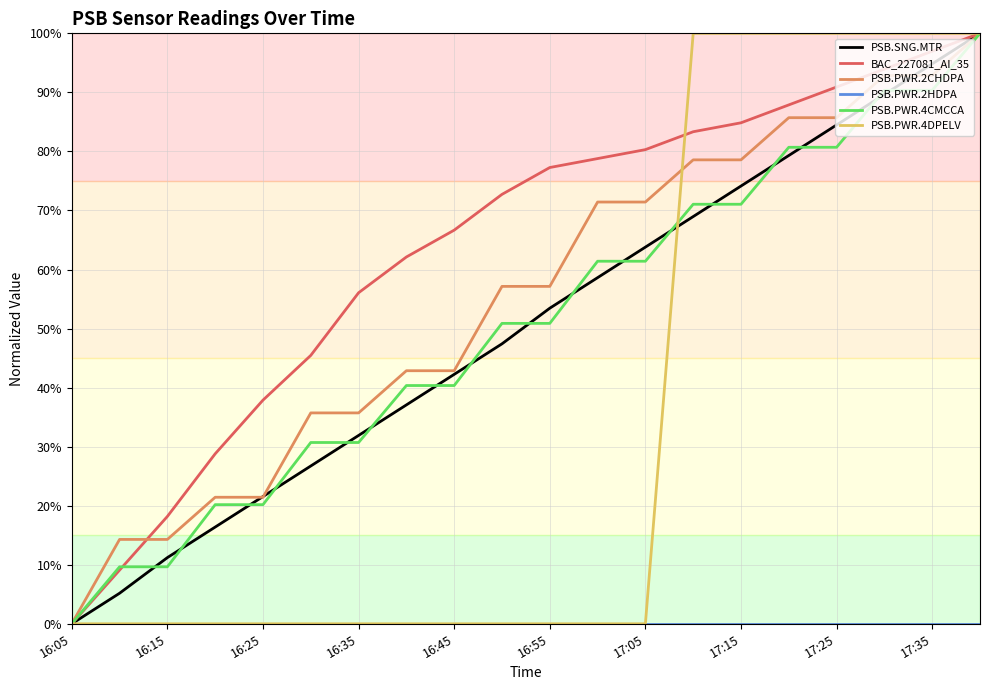

Is this an area chart (filled region under the line)?

No